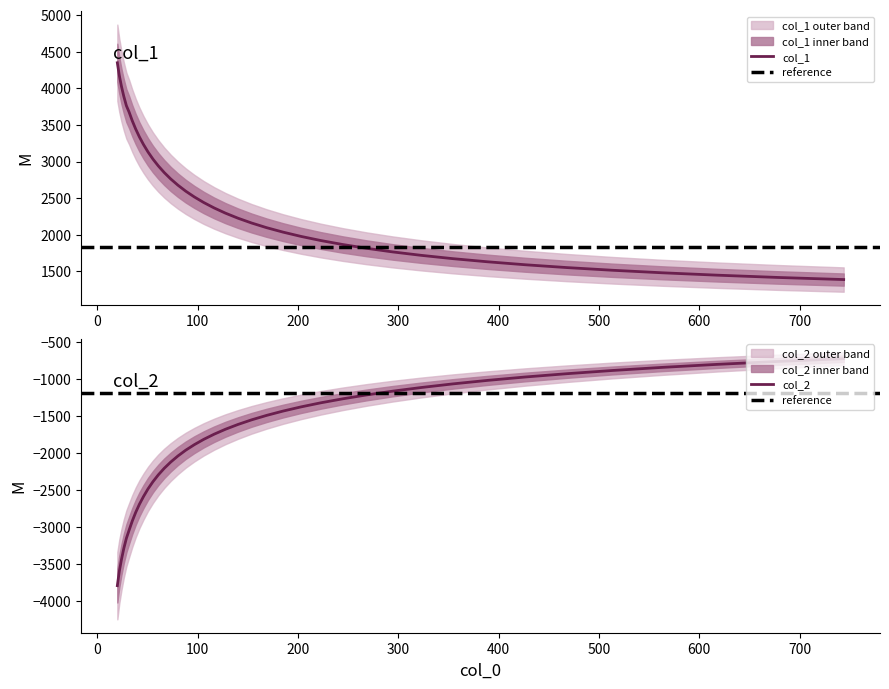

True or false: col_1 and col_2 intersect in this chart.

False